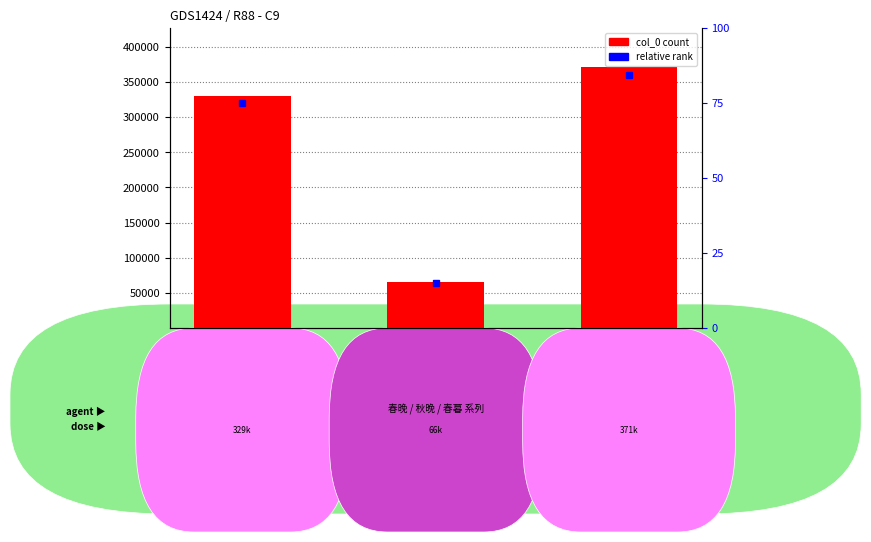

What is the smallest value displayed?

66090